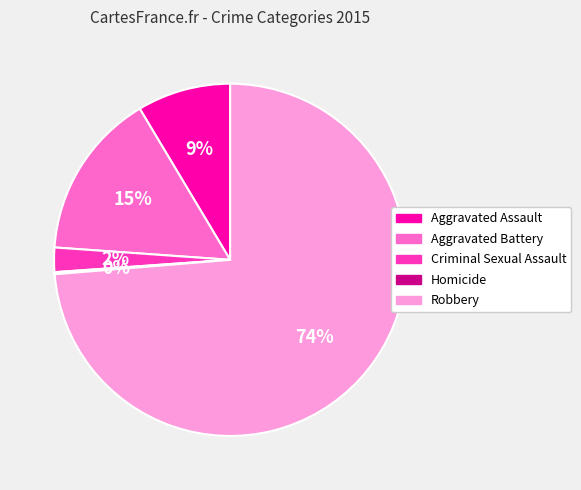

To the nearest percent, what percentage of the pie is Aggravated Assault?

9%